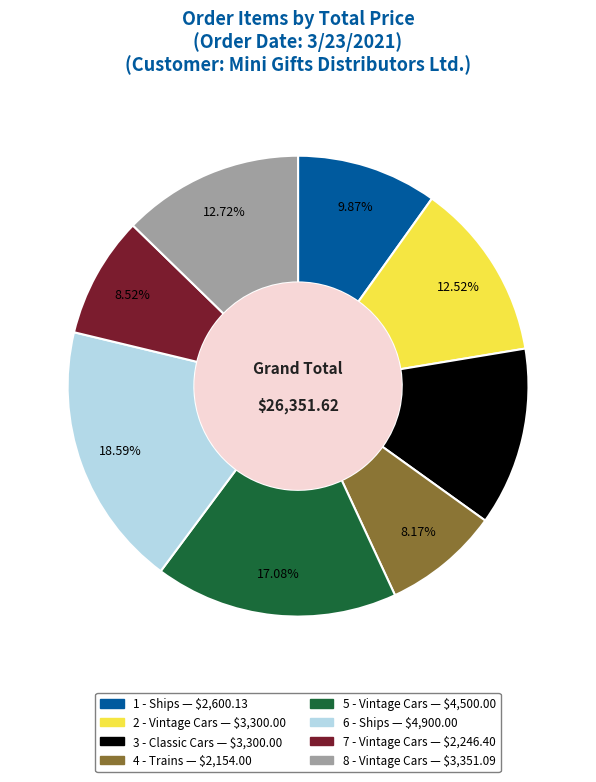

To the nearest percent, what percentage of the pie is 1 - Ships?

10%